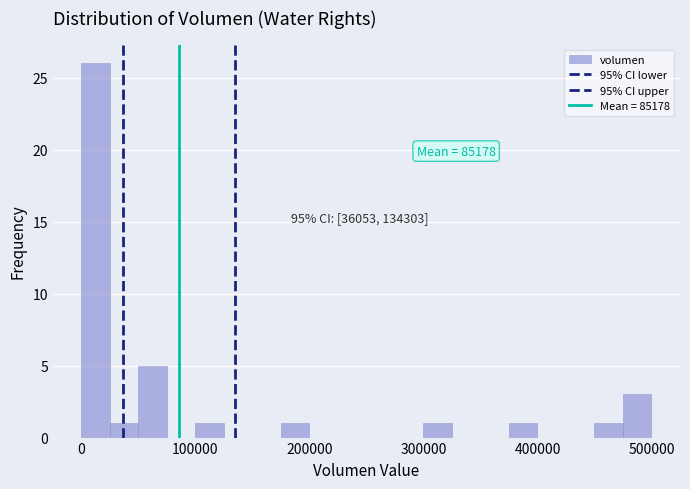

Read against the x-axis, roughly where is the centre of the tallest bar?

10000